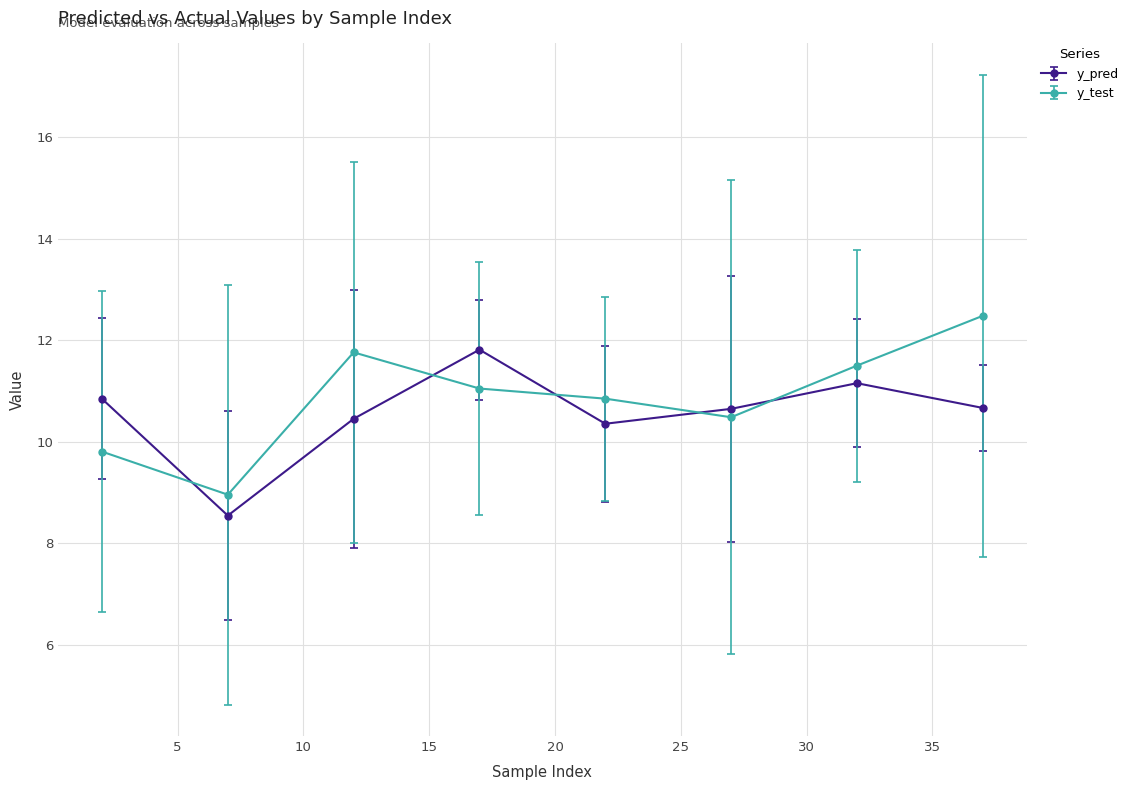

At how many categories does at least one series exceed 10?

7